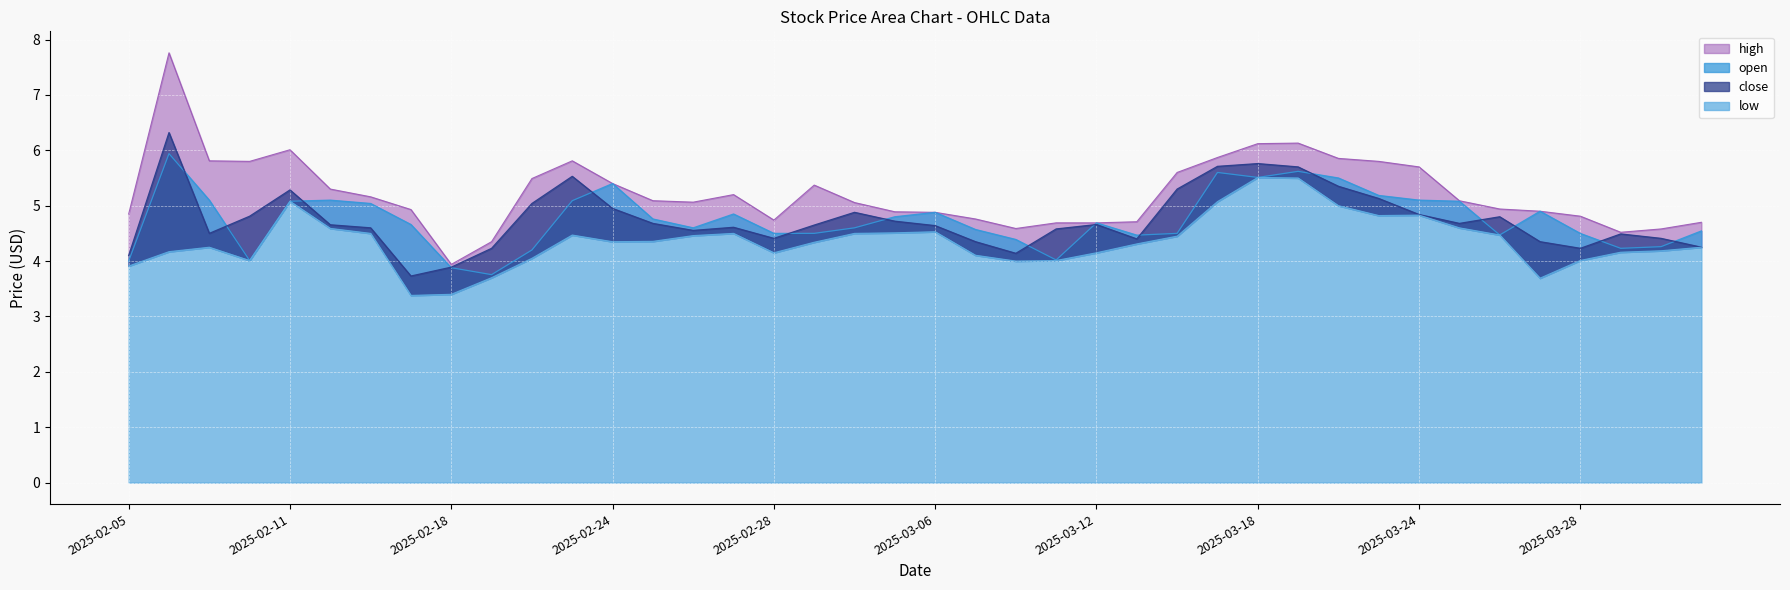

Which has a higher value, 2025-02-06 or 2025-03-04?

2025-02-06